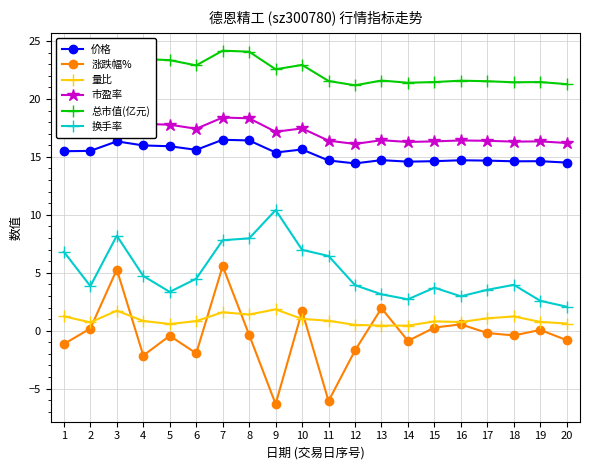

What is the maximum value shown in the chart?

24.2